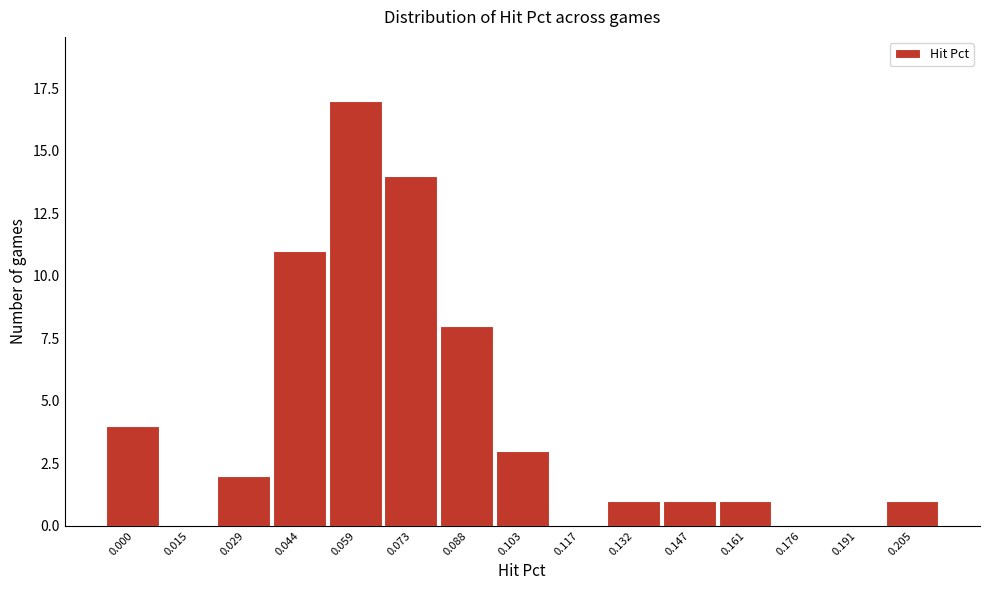

Reading right to left, list all the values displayed in this chart.

0.205=1	0.191=0	0.176=0	0.161=1	0.147=1	0.132=1	0.117=0	0.103=3	0.088=8	0.073=14	0.059=17	0.044=11	0.029=2	0.015=0	0.000=4